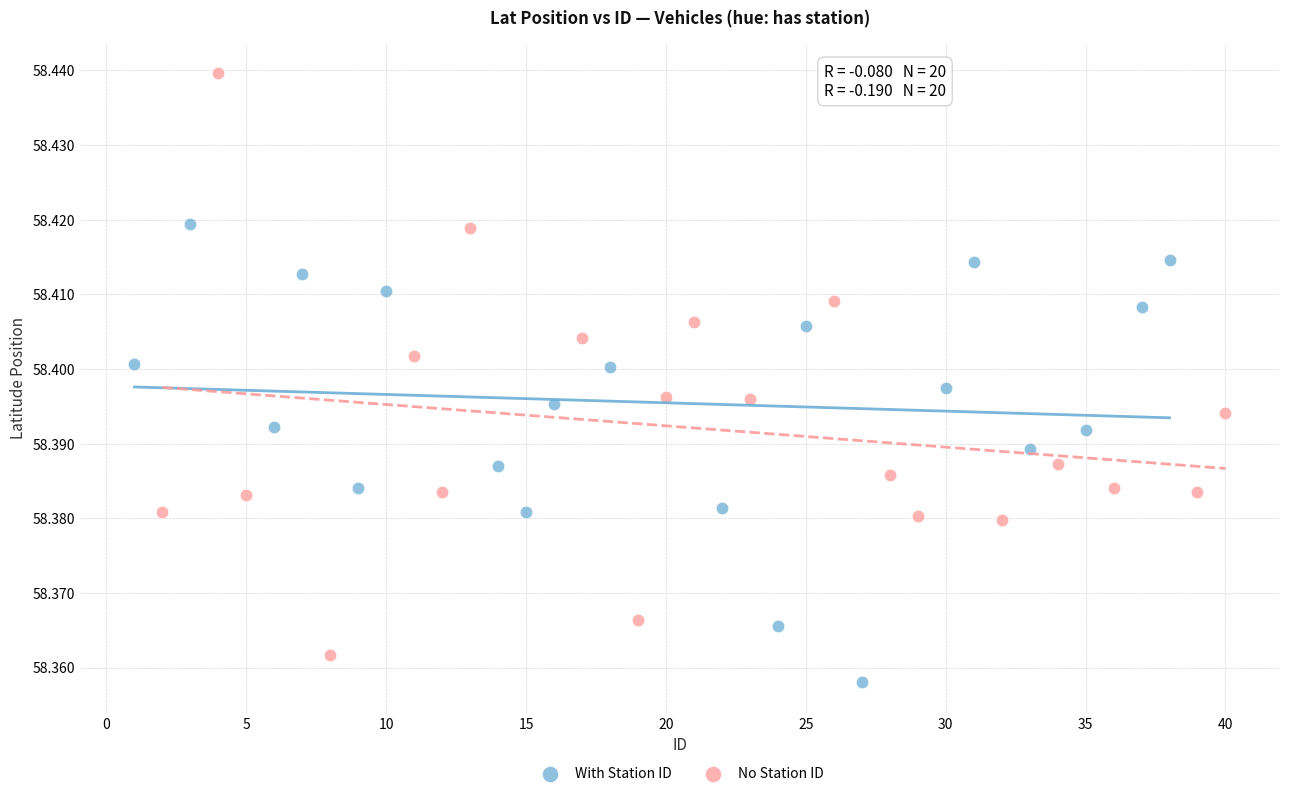

Which series reaches the maximum Y coordinate?

No Station ID